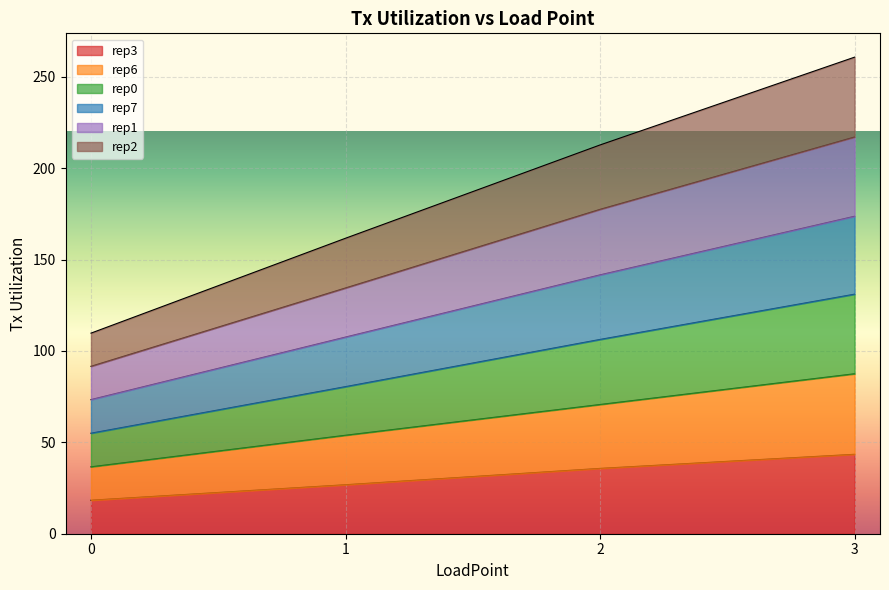

What is the highest value of the rep3 series?

43.4